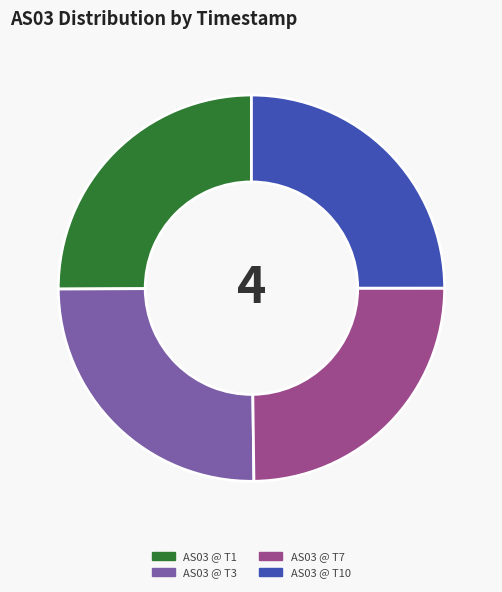

Does any single category account for the majority?

No